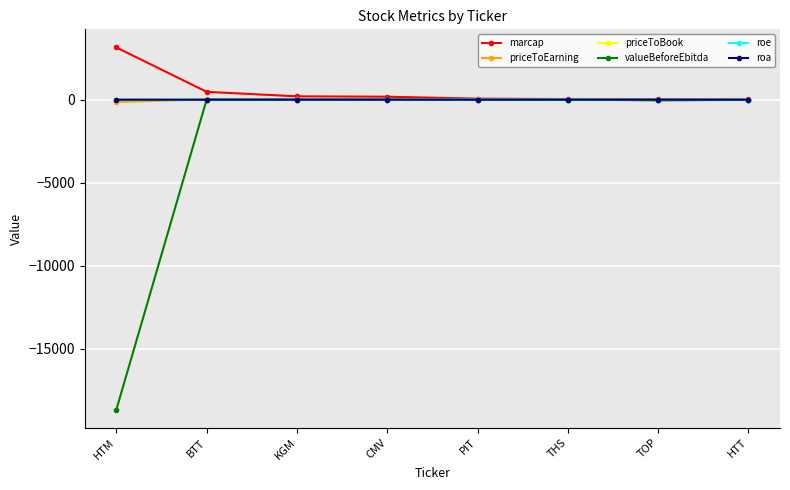

What is the sum of all roe values?

0.2